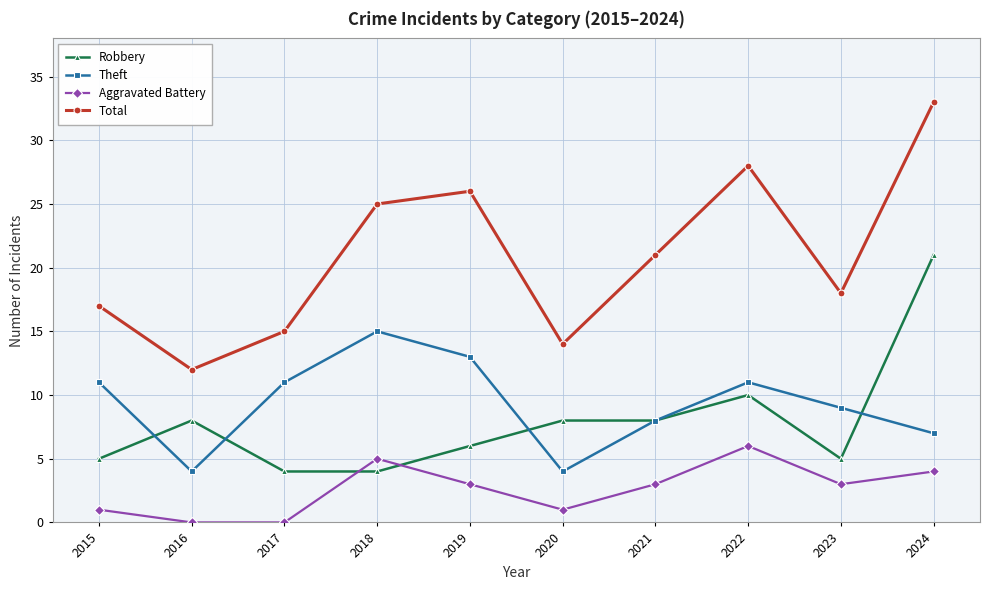

At which category does the chart reach its peak across all series?

2024